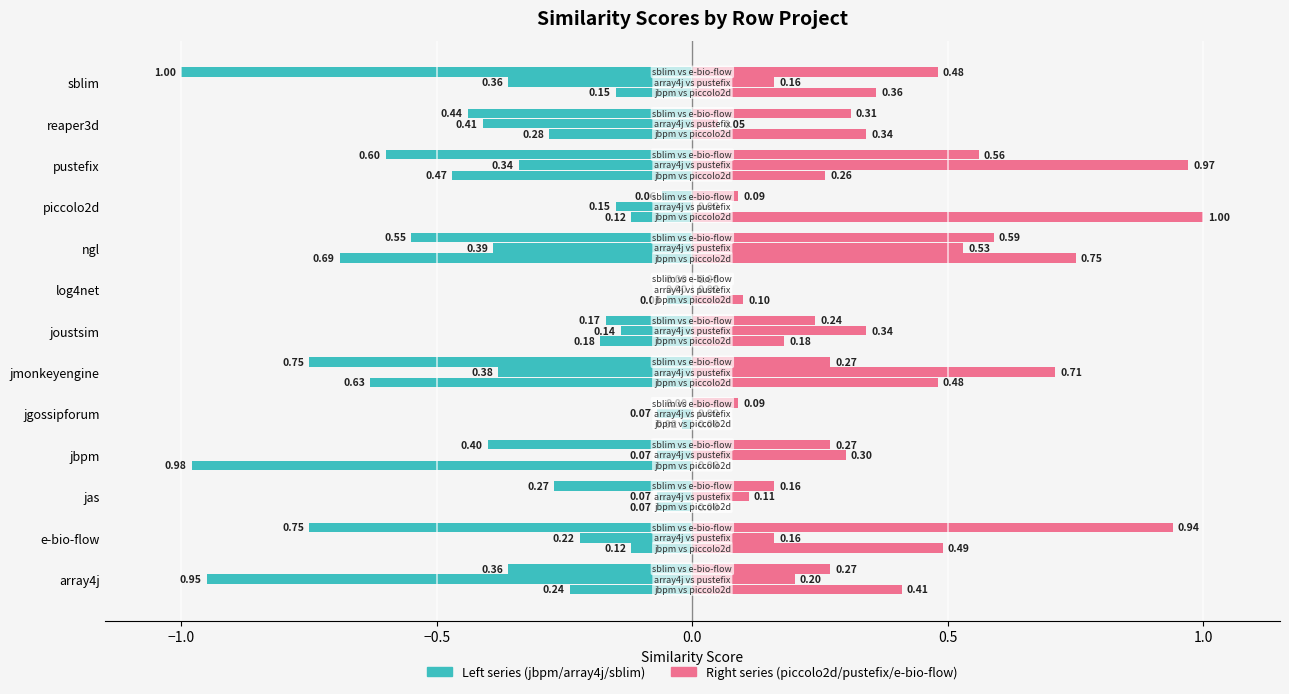

What is the maximum value shown in the chart?

1.0